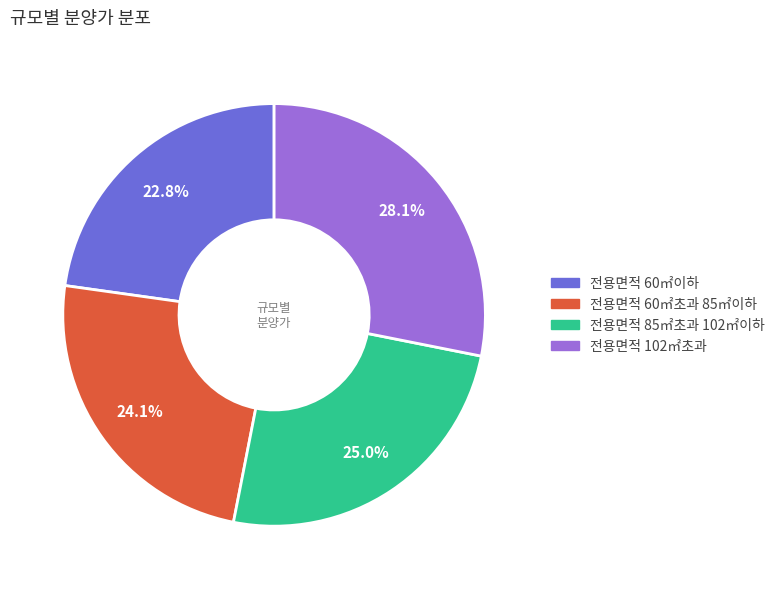

To the nearest percent, what is the difference between the 전용면적 60㎡이하 and 전용면적 102㎡초과 slice percentages?

5%